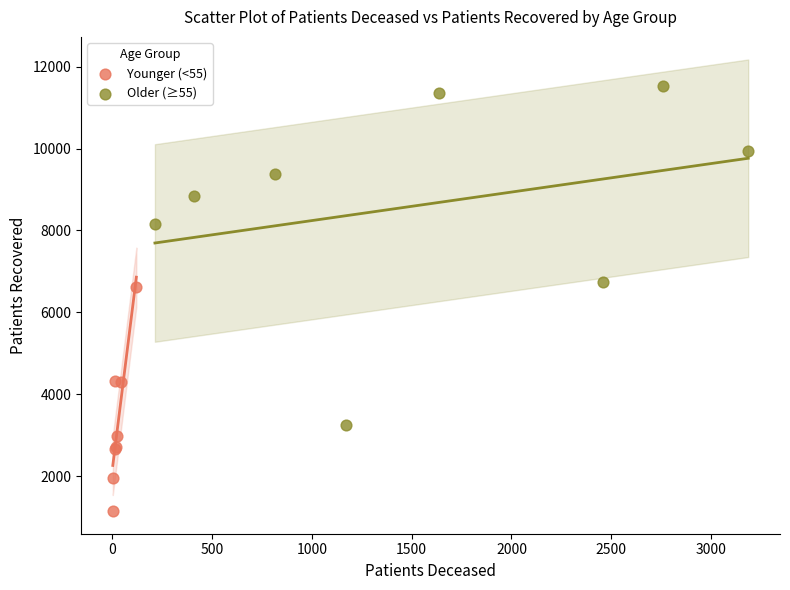

Which series contains the lowest Y value?

Younger (<55)